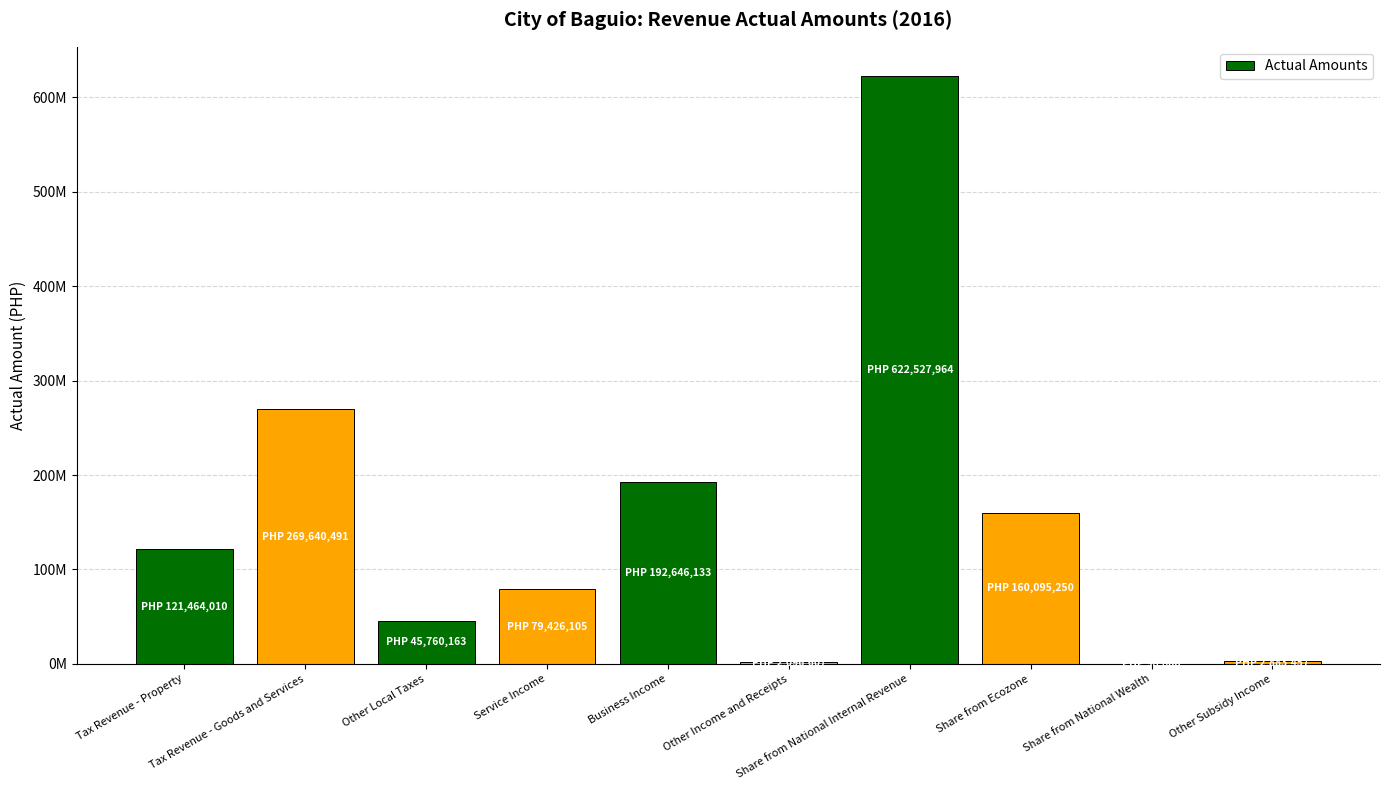

At which category does the chart reach its minimum across all series?

Share from National Wealth